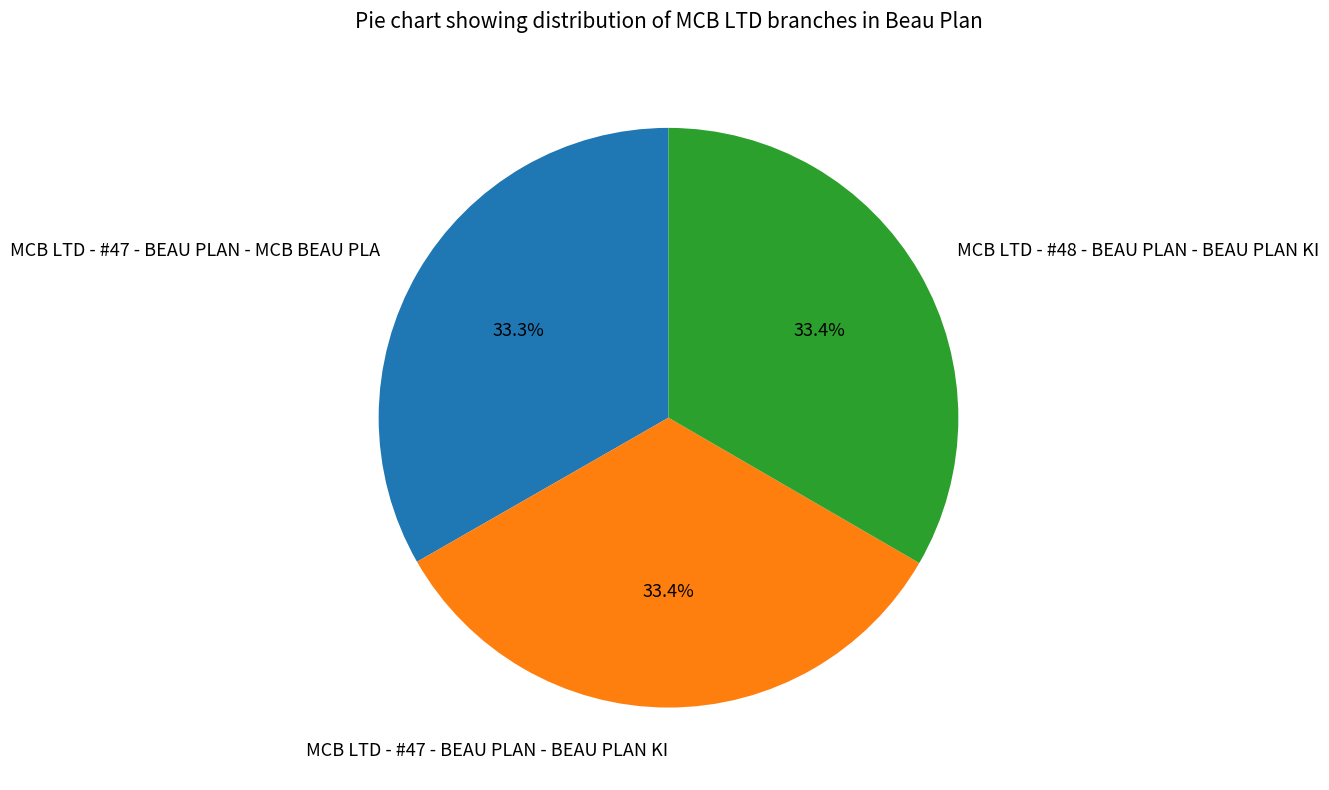

What is the total percentage of MCB LTD - #47 - BEAU PLAN - MCB BEAU PLA and MCB LTD - #47 - BEAU PLAN - BEAU PLAN KI?

66.6%